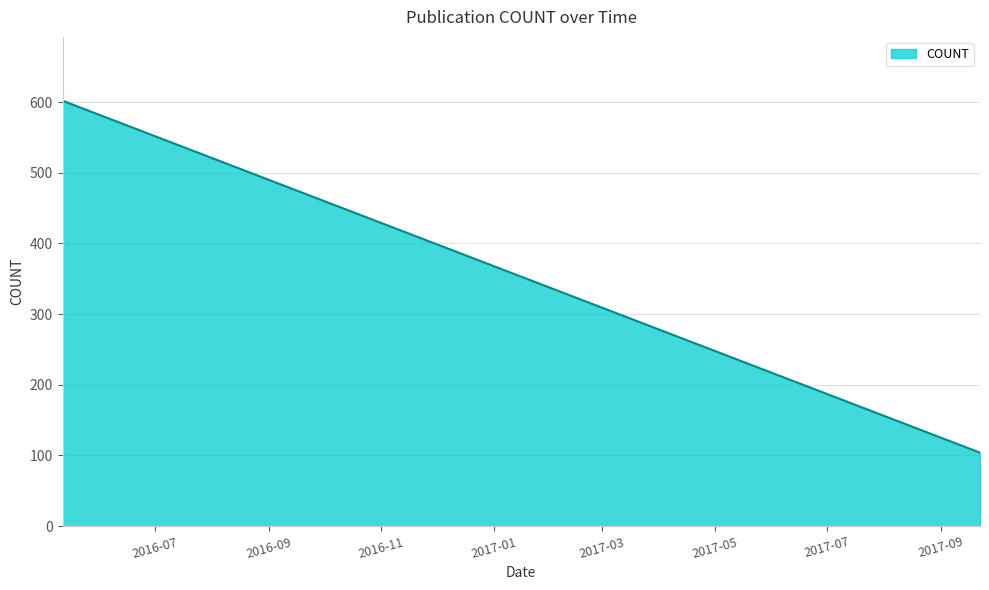

How many lines are shown in the chart?

1